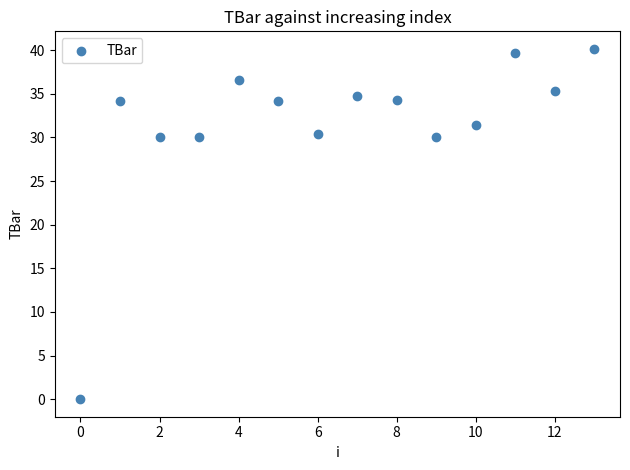

What is the range of Y values (max minus min)?

40.1